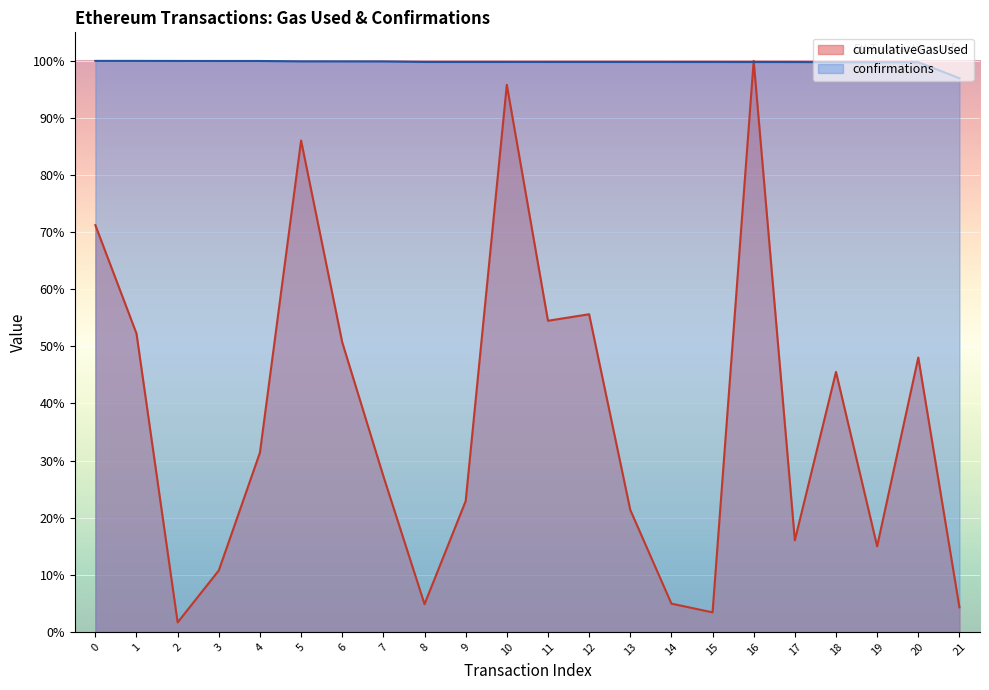

Is the value of cumulativeGasUsed at 21 greater than the value of confirmations at 3?

No